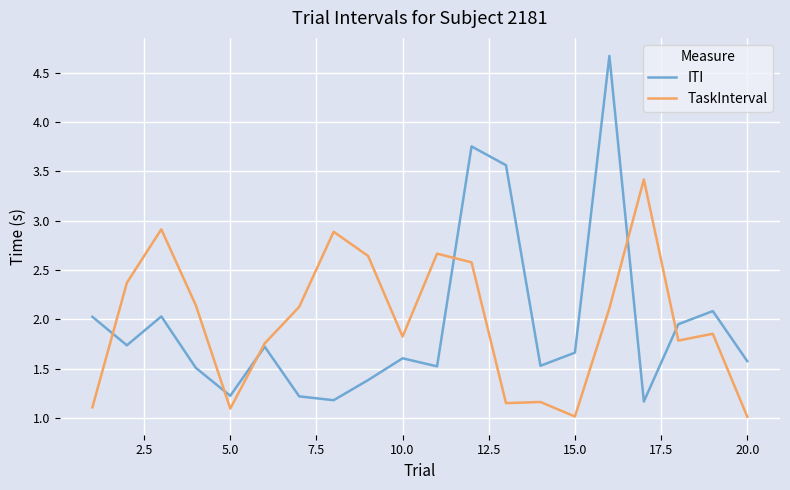

At how many categories does at least one series exceed 3?

4